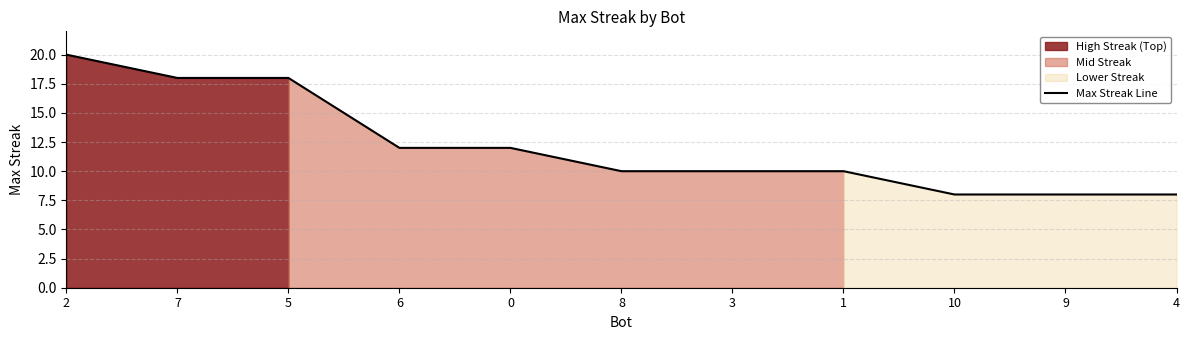

What is the label of the 1st point from the left?

2